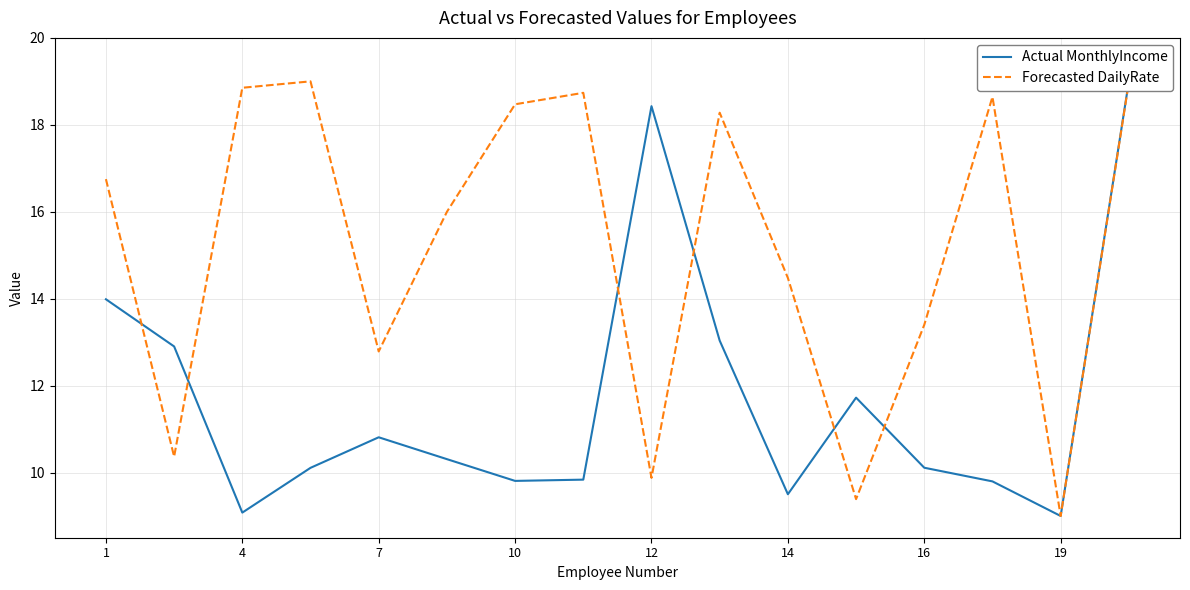

Which series has the largest range (max minus min)?

Actual MonthlyIncome